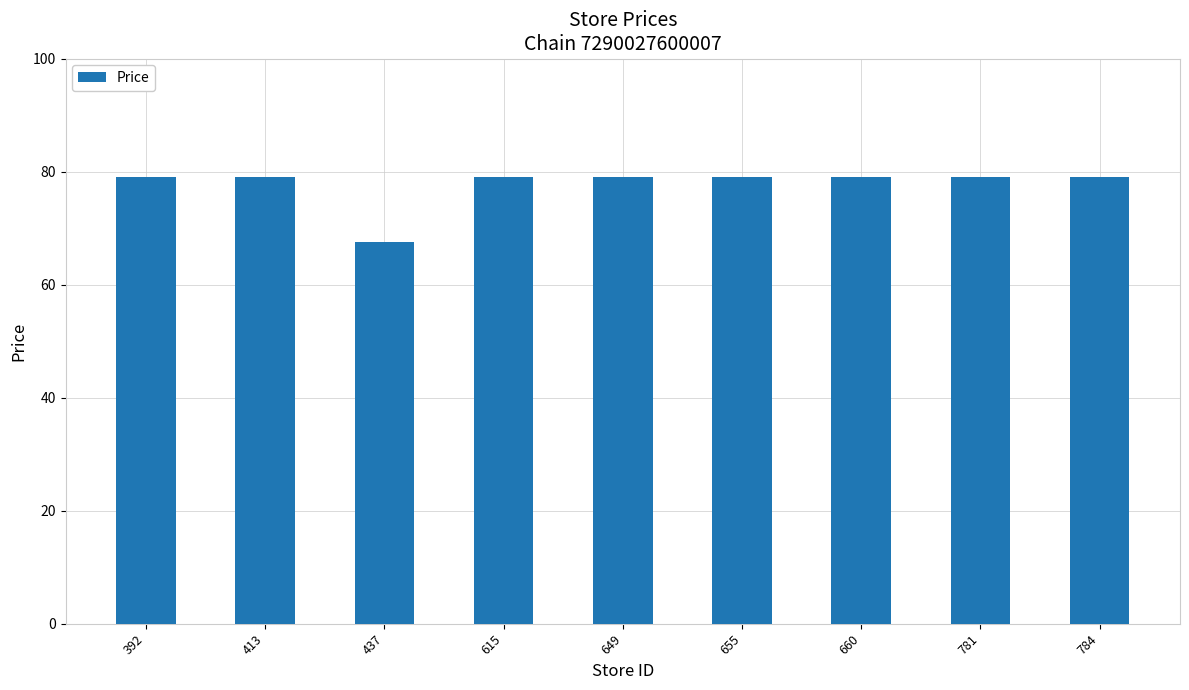

Is it true that the value at 615 is 128.9?

False